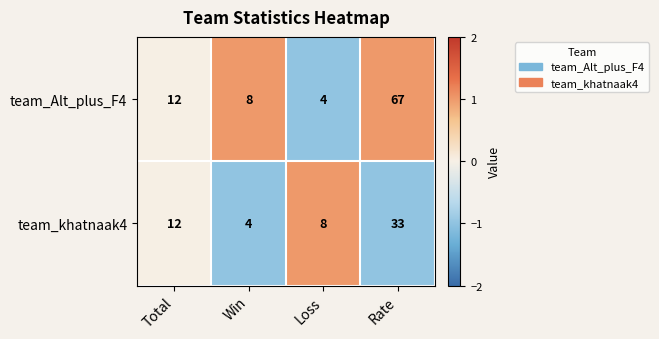

True or false: team_Alt_plus_F4 has a value of 12 at Total.

True